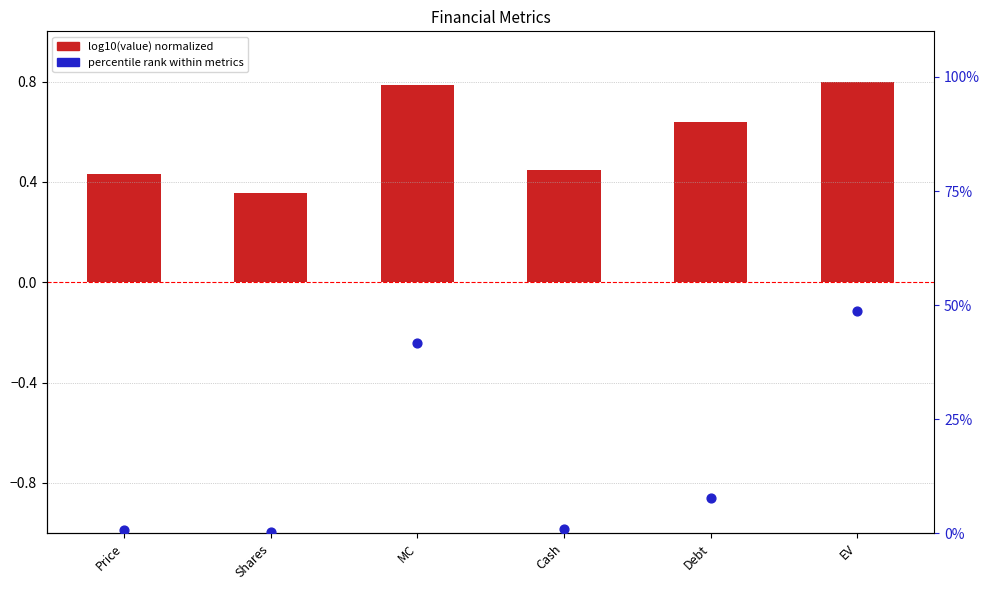

At how many categories does at least one series exceed 24?

2